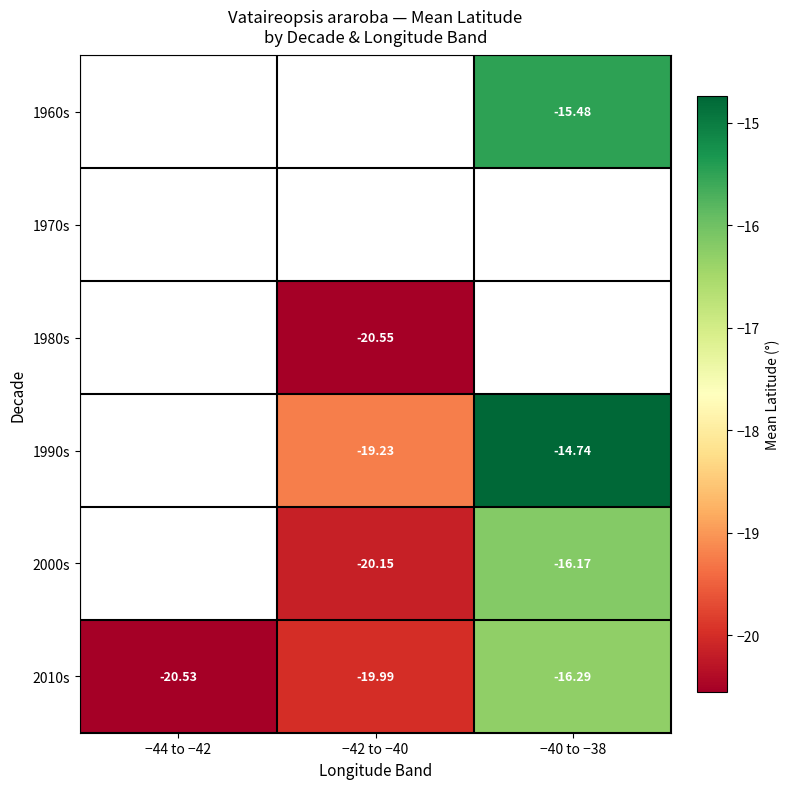

Is the value of 2000s at −42 to −40 greater than the value of 1980s at −42 to −40?

Yes